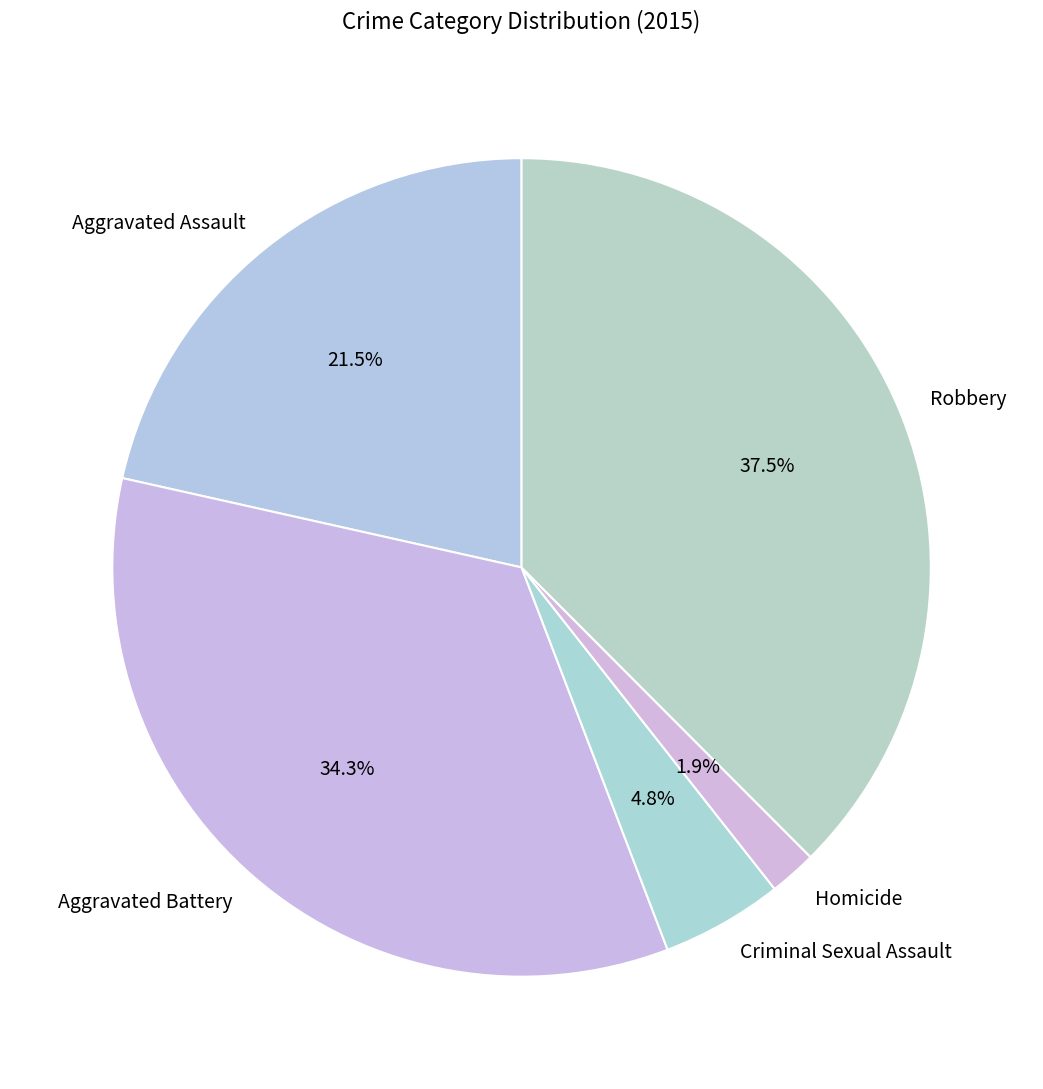

What is the largest slice in the pie chart?

Robbery